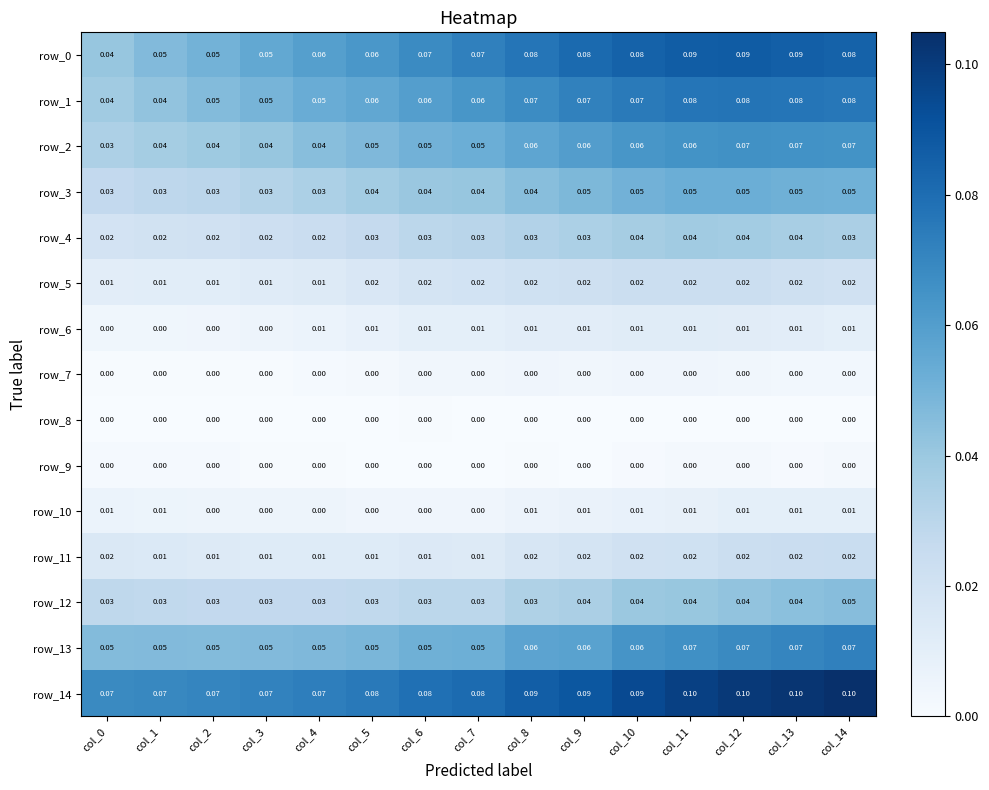

Is the value of row_1 at col_2 greater than the value of row_9 at col_2?

Yes